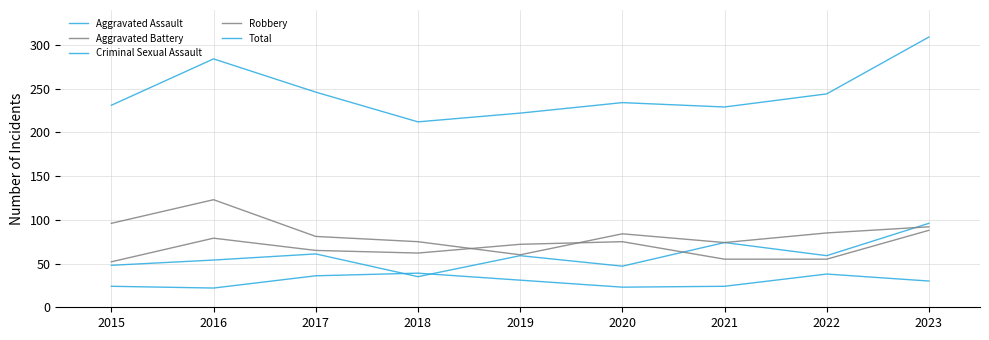

Does the chart display data point markers on the line(s)?

No